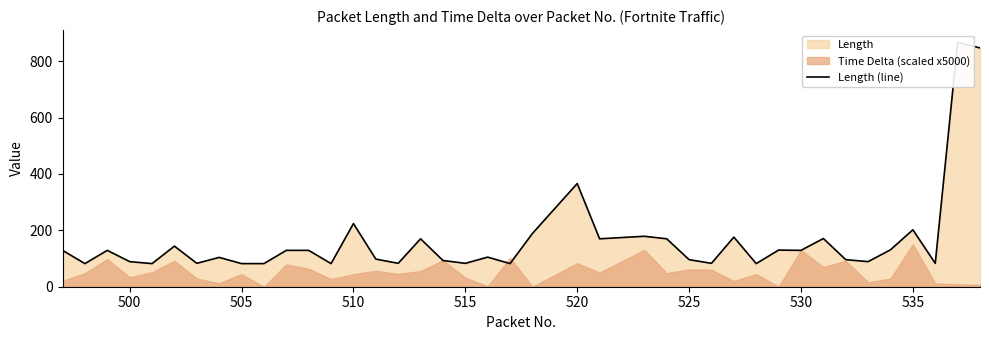

The chart shows a value of 30 at 12. True or false?

False